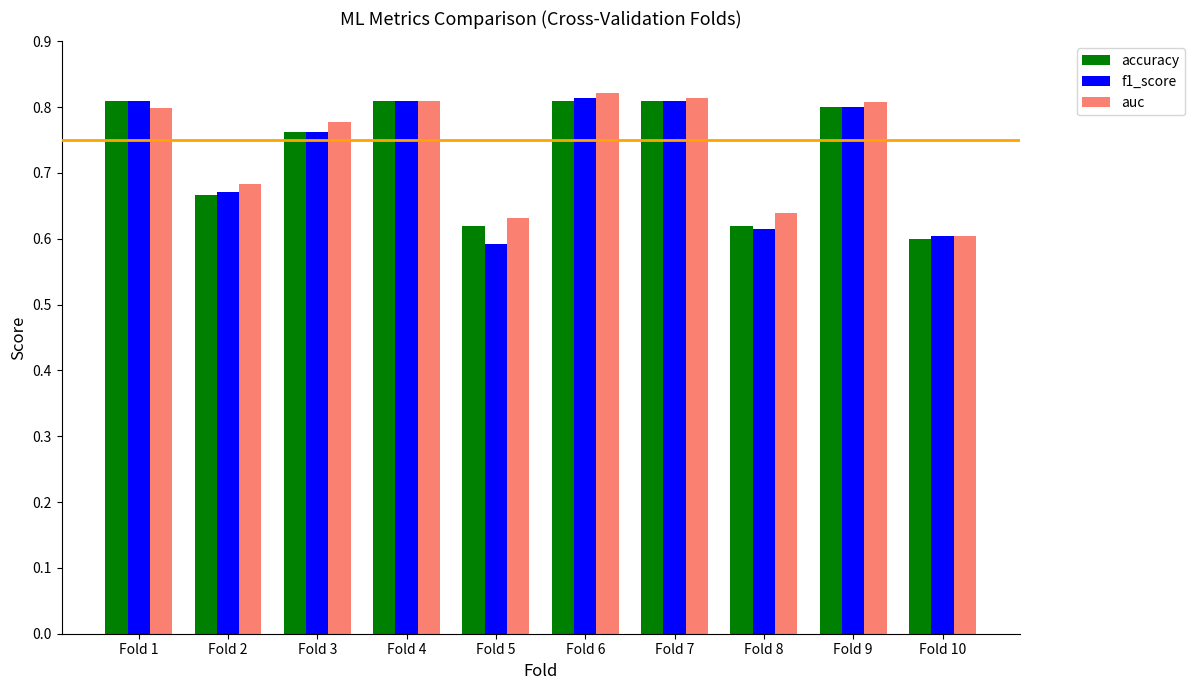

Is the value of f1_score at Fold 2 greater than the value of auc at Fold 8?

Yes